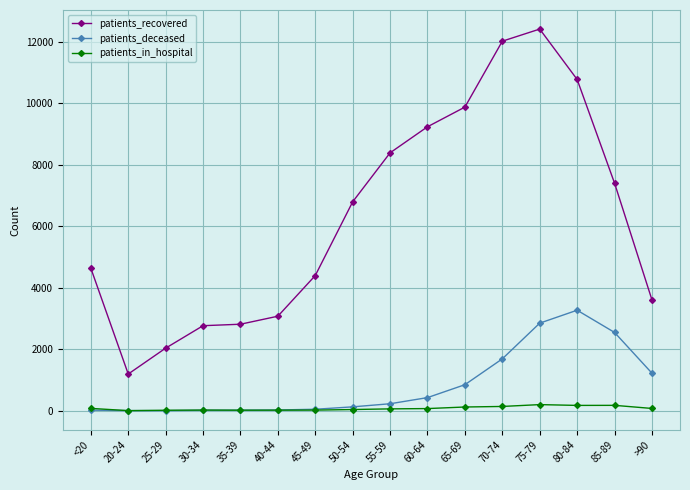

How many categories are shown in the chart?

16